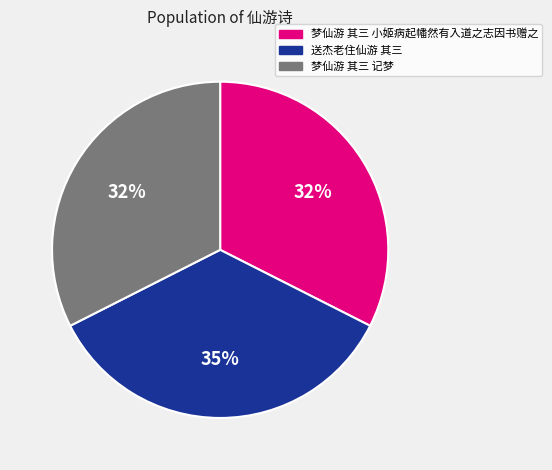

Do 梦仙游 其三 小姬病起幡然有入道之志因书赠之 and 梦仙游 其三 记梦 together represent more than half of the pie?

Yes